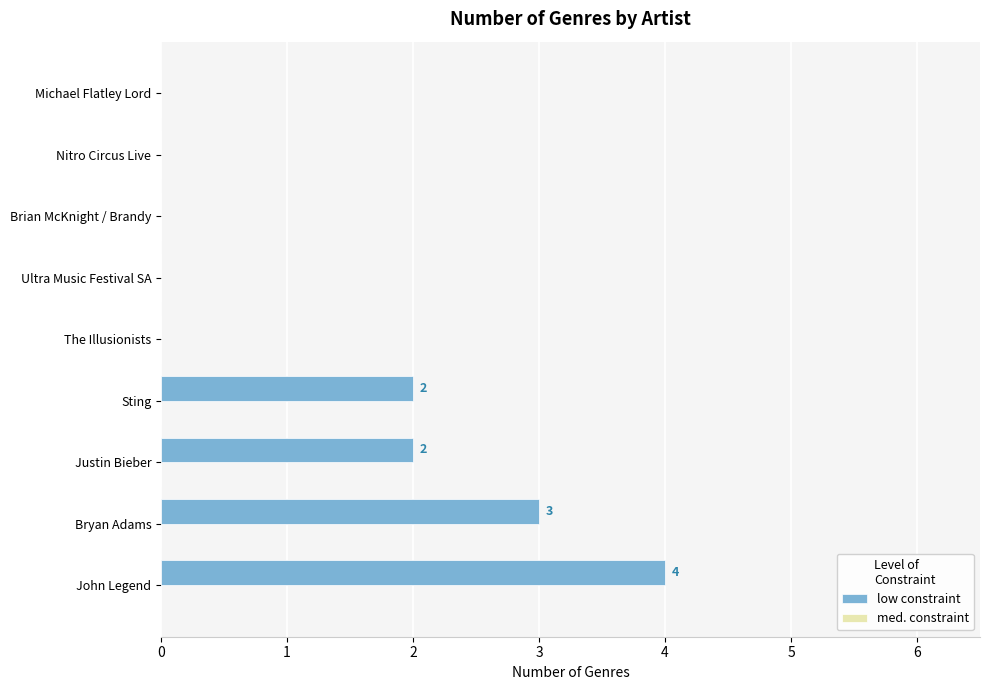

What is the ratio of the value at Sting to the value at Justin Bieber?

1.0